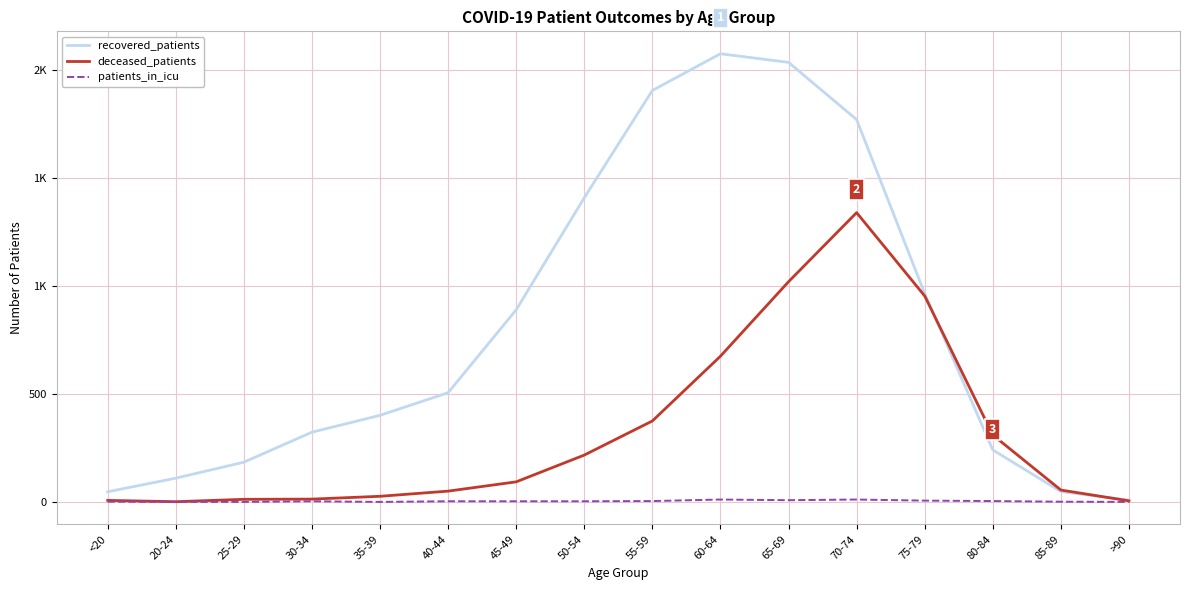

Which series has the largest range (max minus min)?

recovered_patients